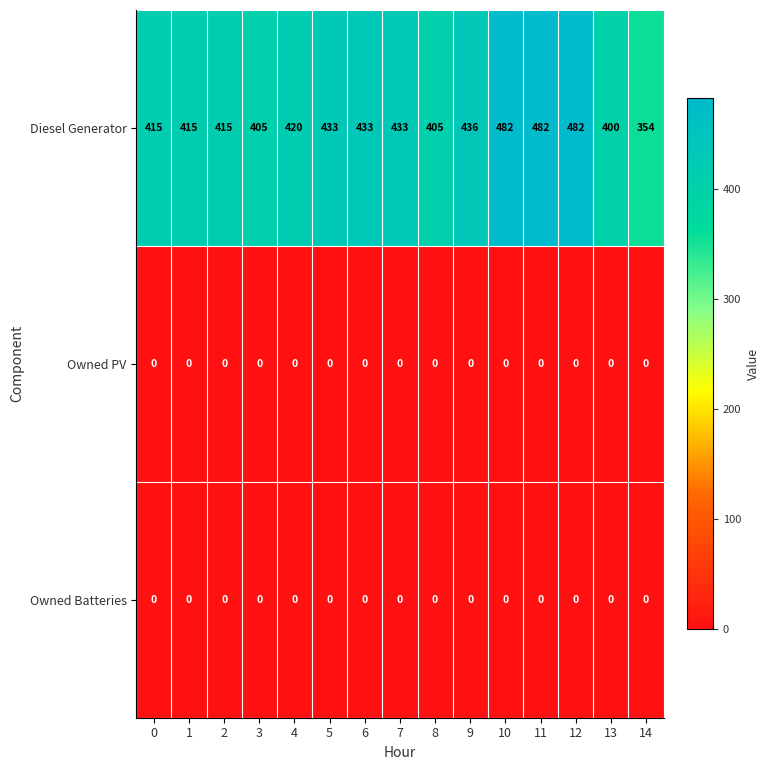

At how many categories does at least one series exceed 218?

15